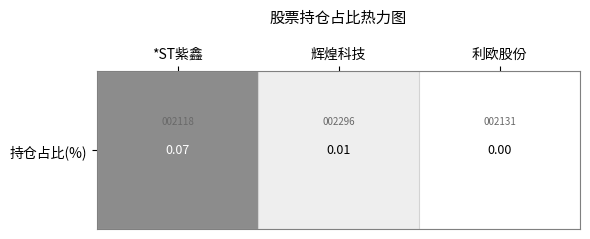

What is the greatest value displayed?

0.1